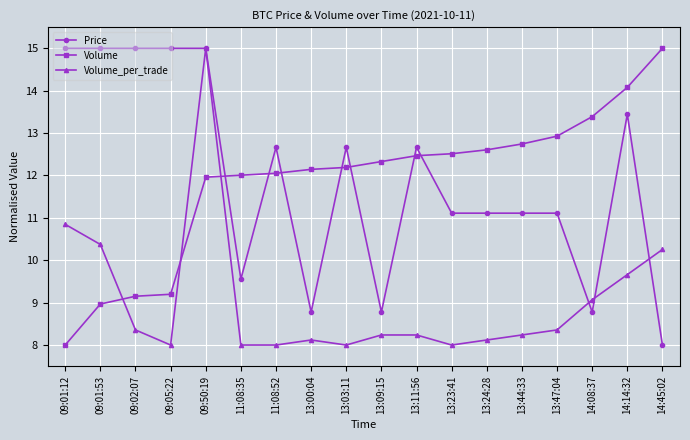

What is the maximum value shown in the chart?

15.0